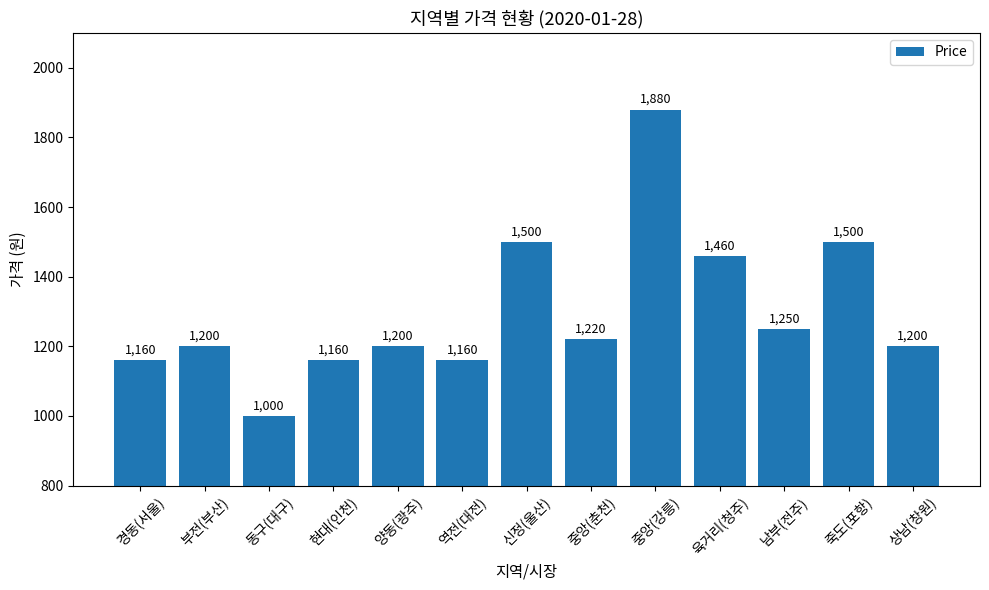

Reading left to right, what are all the values shown in this chart?

경동(서울)=1160	부전(부산)=1200	동구(대구)=1000	현대(인천)=1160	양동(광주)=1200	역전(대전)=1160	신정(울산)=1500	중앙(춘천)=1220	중앙(강릉)=1880	육거리(청주)=1460	남부(전주)=1250	죽도(포항)=1500	상남(창원)=1200